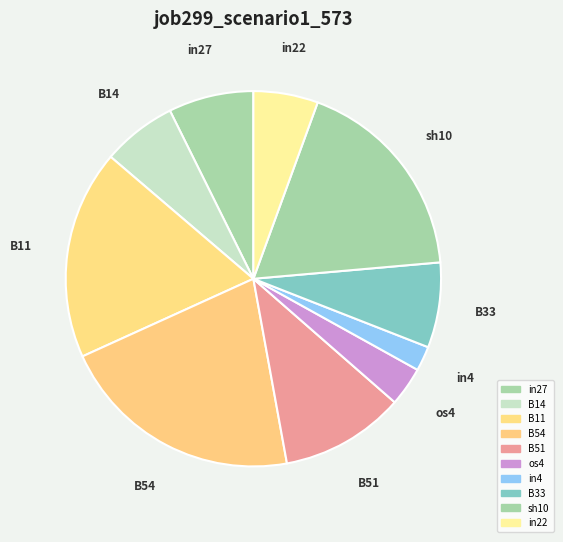

Is the sum of in4 and B33 greater than half?

No